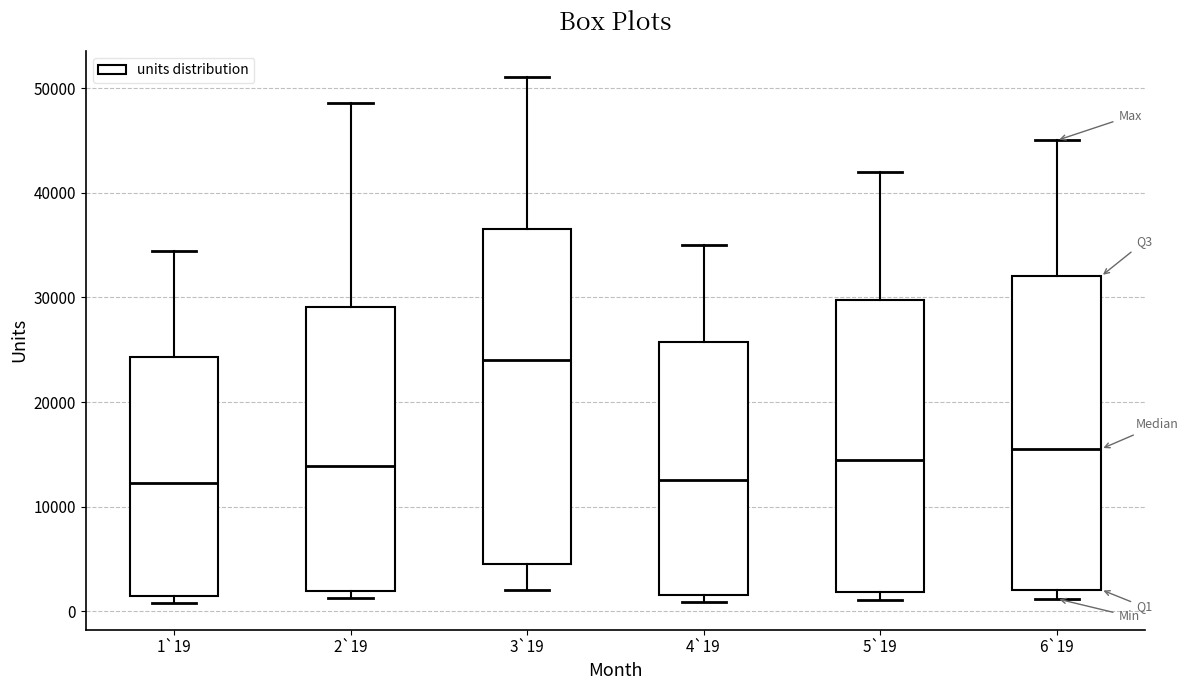

Where does the upper whisker of the box for 1`19 end on the y-axis? The values are not printed on the chart, so give them approximately, as read against the axis.

34000